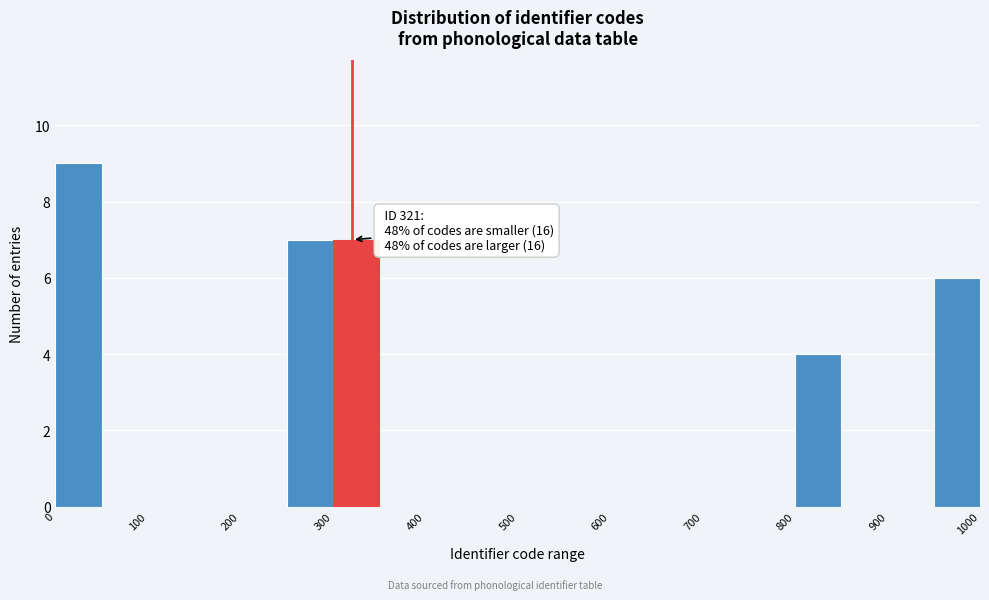

Which range on the x-axis has the tallest bar?

0 to 50